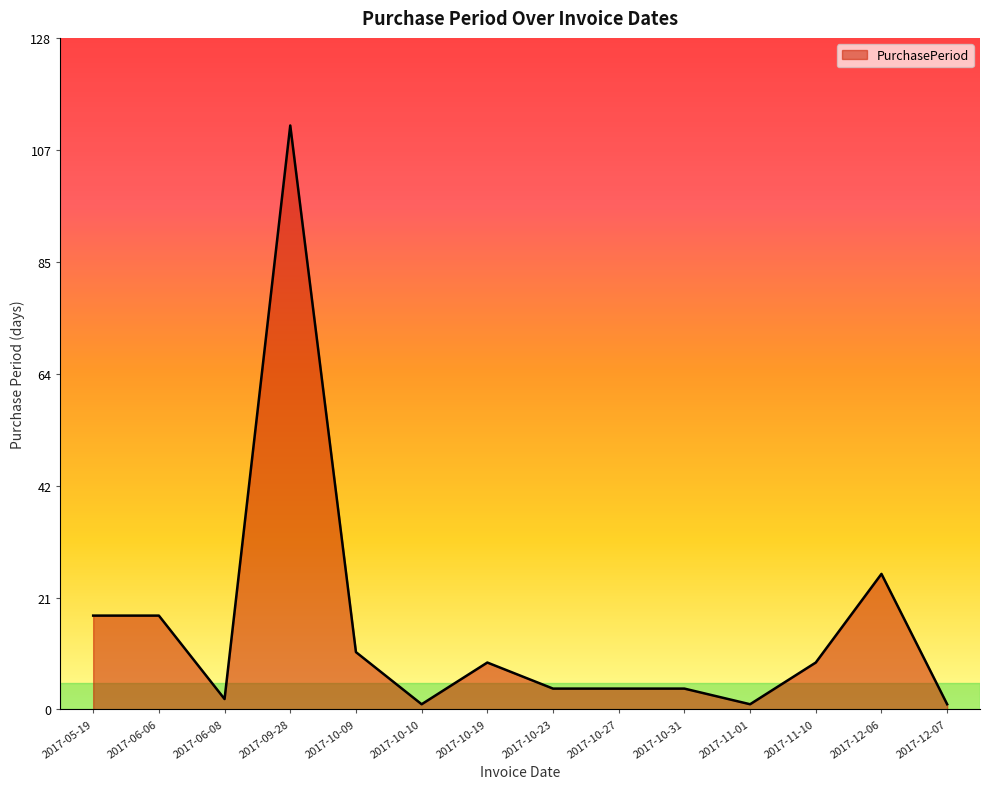

Where is the data nearest to the value 56?

2017-12-06